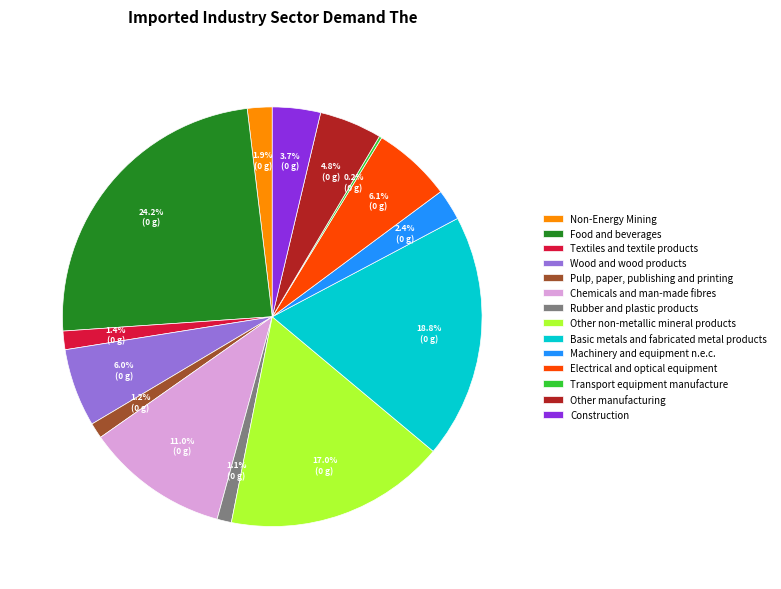

What percentage do Non-Energy Mining and Textiles and textile products together represent?

3.3%